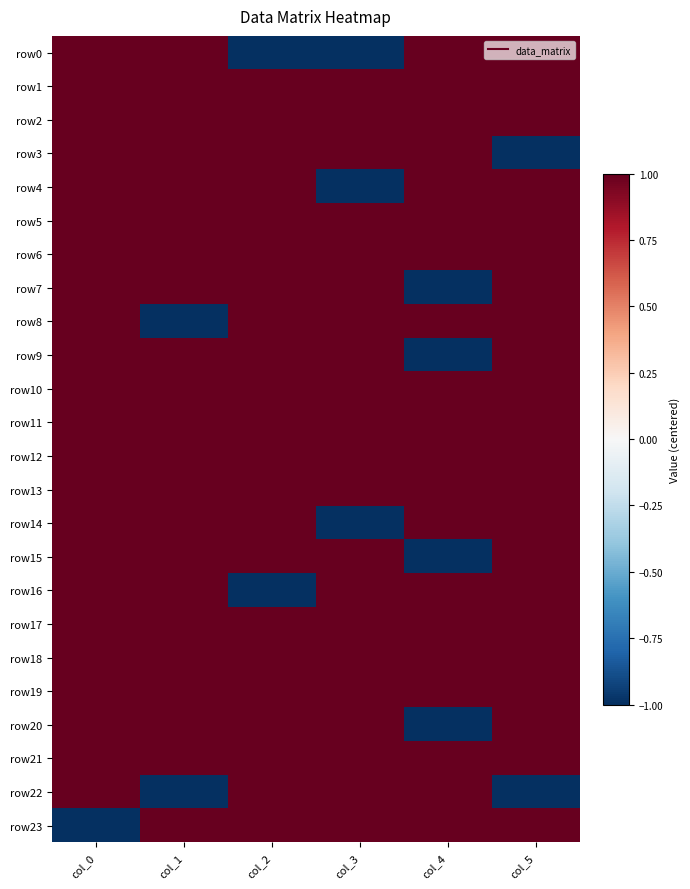

What is the total value across all series at col_2?

20